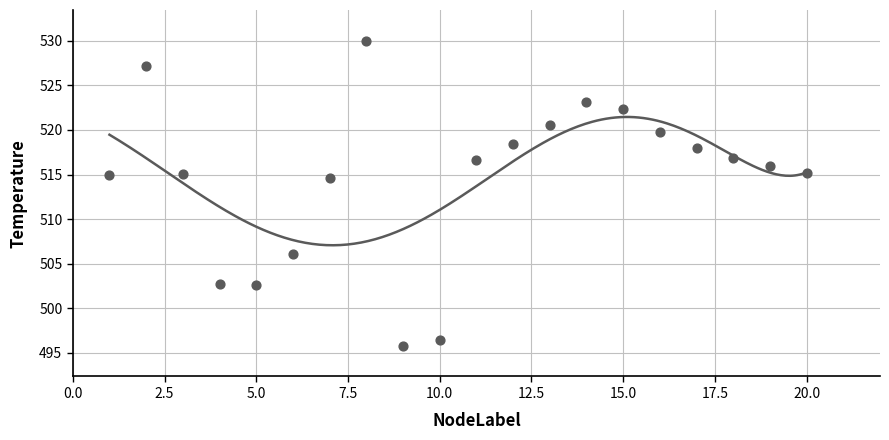

Approximately how many times larger is the value at 6 compared to 2?

1.0